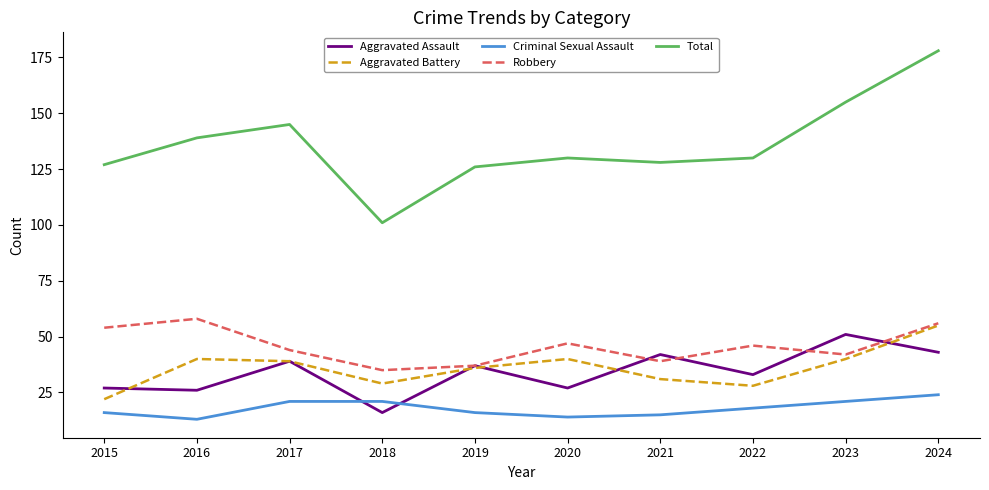

In Aggravated Battery, how many points are lower than both neighbors (excluding endpoints)?

2